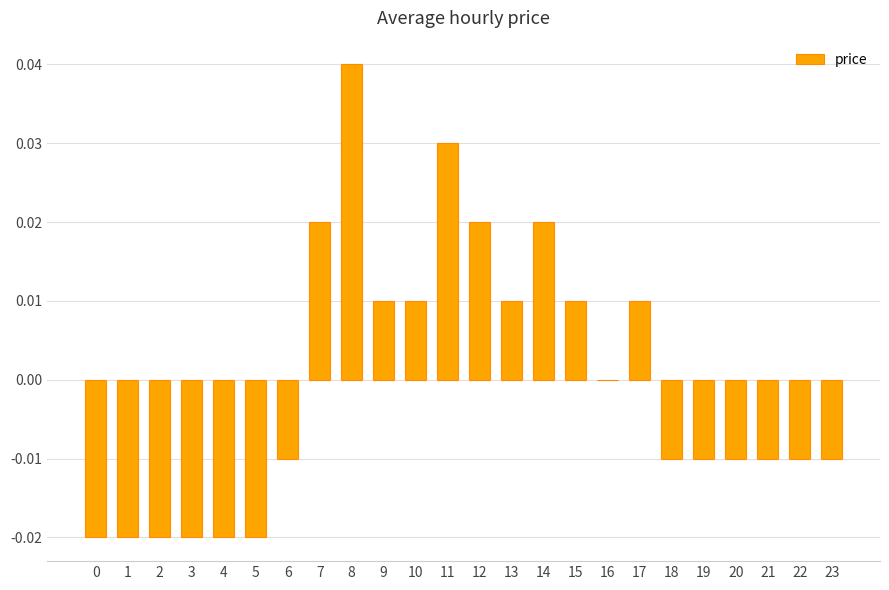

How many series are shown in this chart?

1